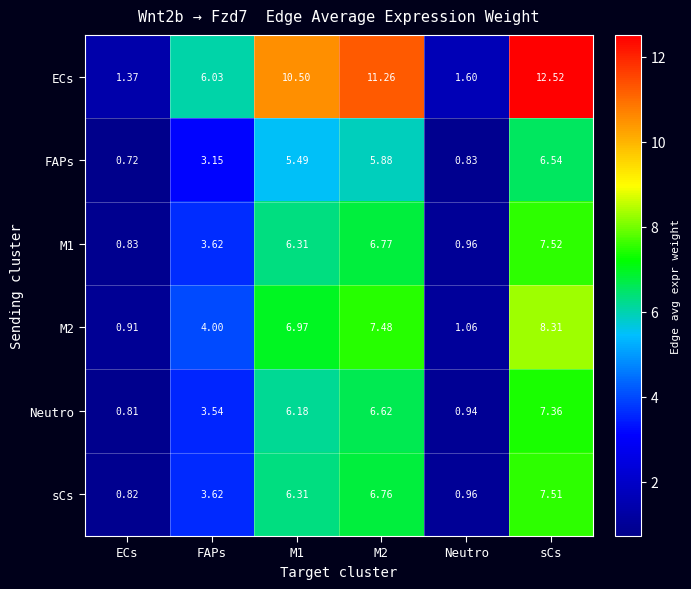

At which label is M2 closest to 4?

FAPs